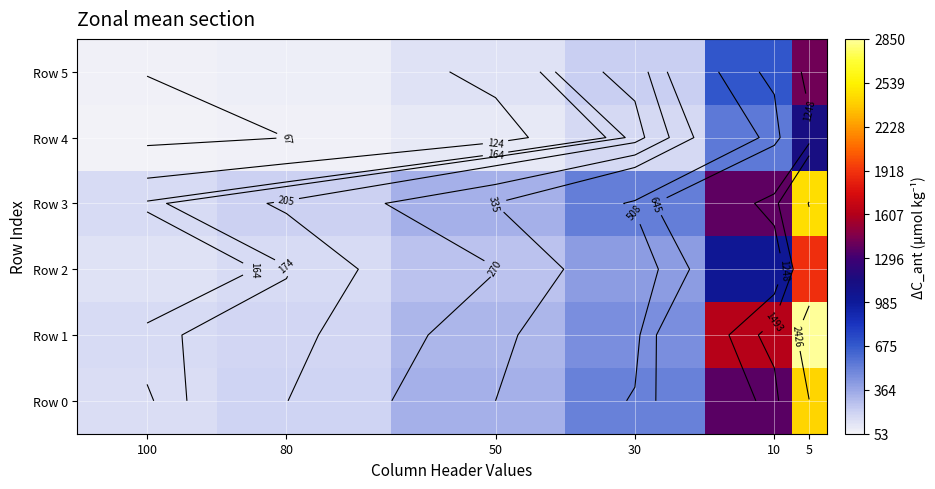

How many distinct data groups are displayed?

6